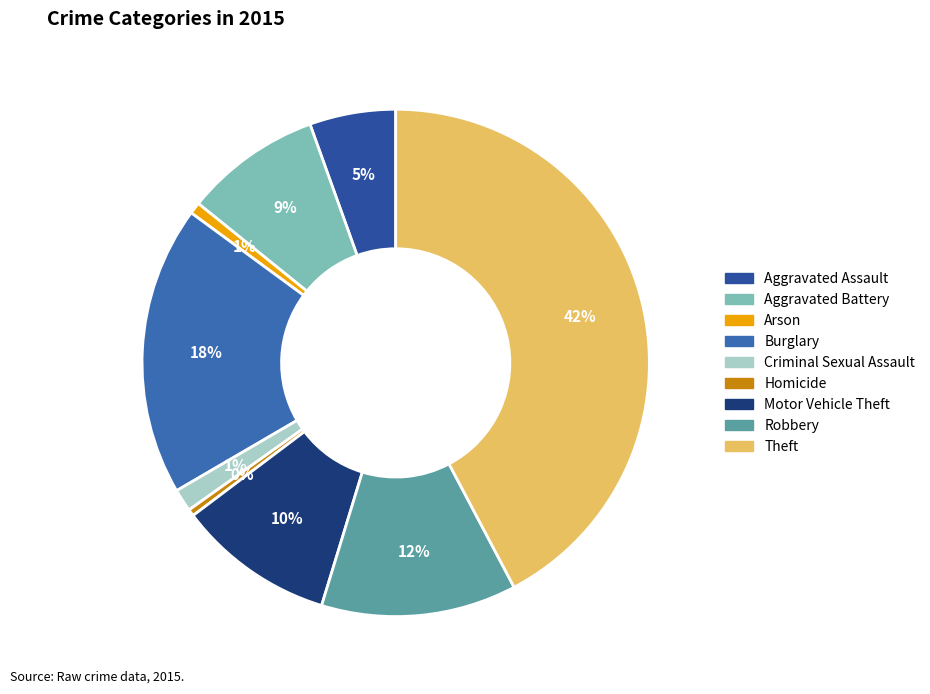

What is the largest slice in the pie chart?

Theft